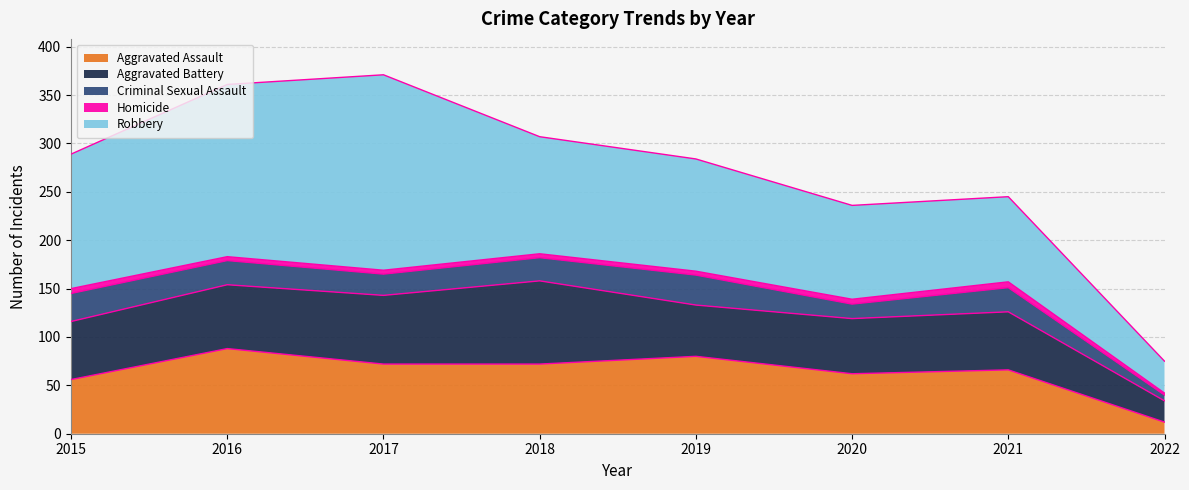

What is the sum of all Aggravated Assault values?

508